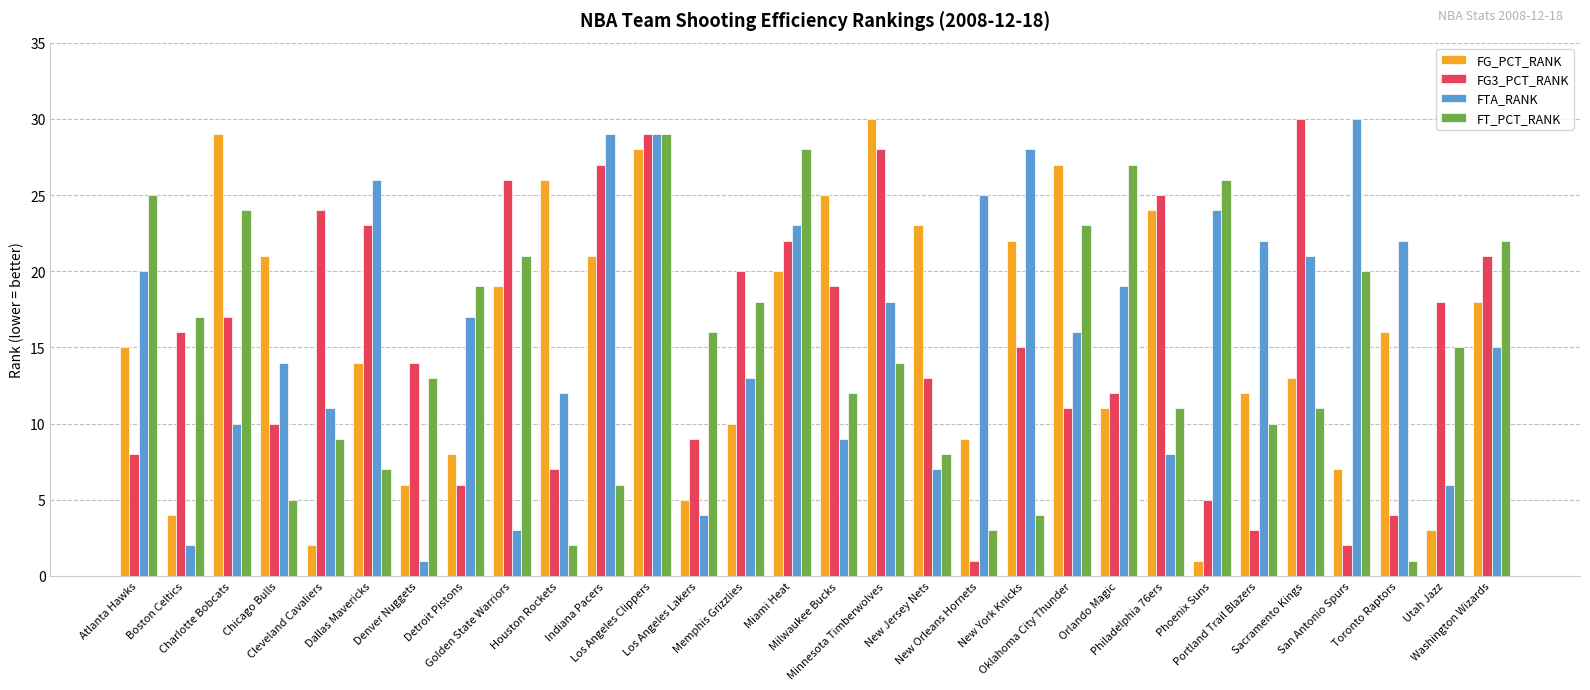

What is the highest value of the FT_PCT_RANK series?

29